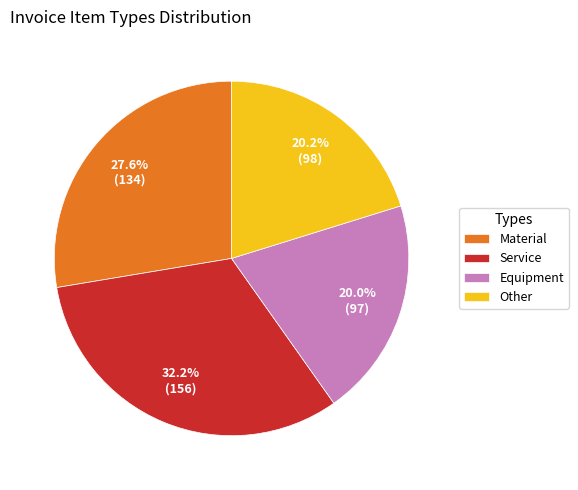

How many slices are in this pie chart?

4